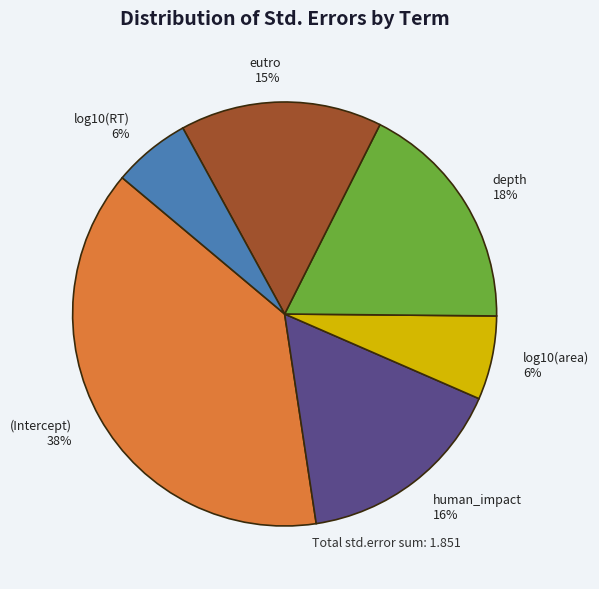

Is it true that (Intercept) is 38% of the pie?

True